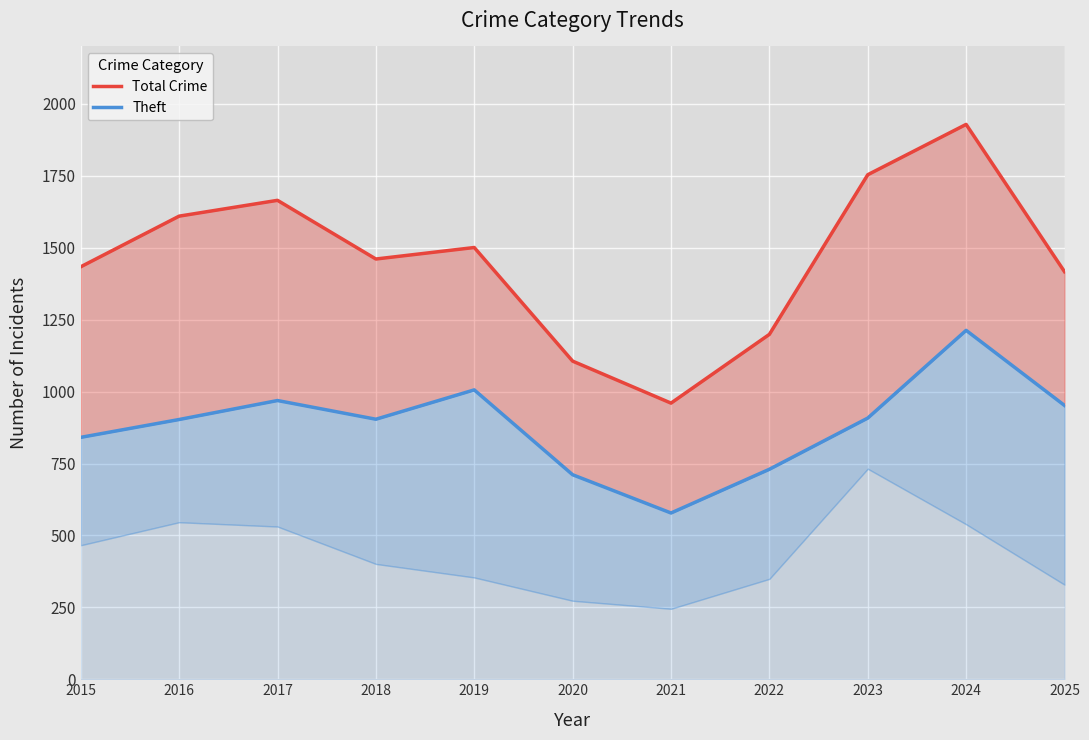

What is the value of the Total Crime point at the 8th from the left?

1199